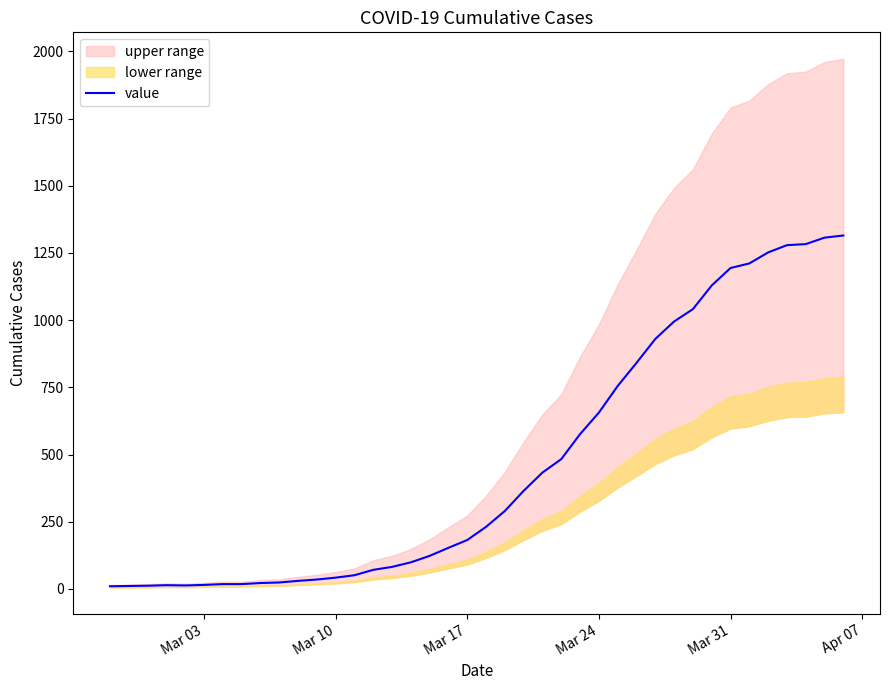

What is the maximum value for value?

1315